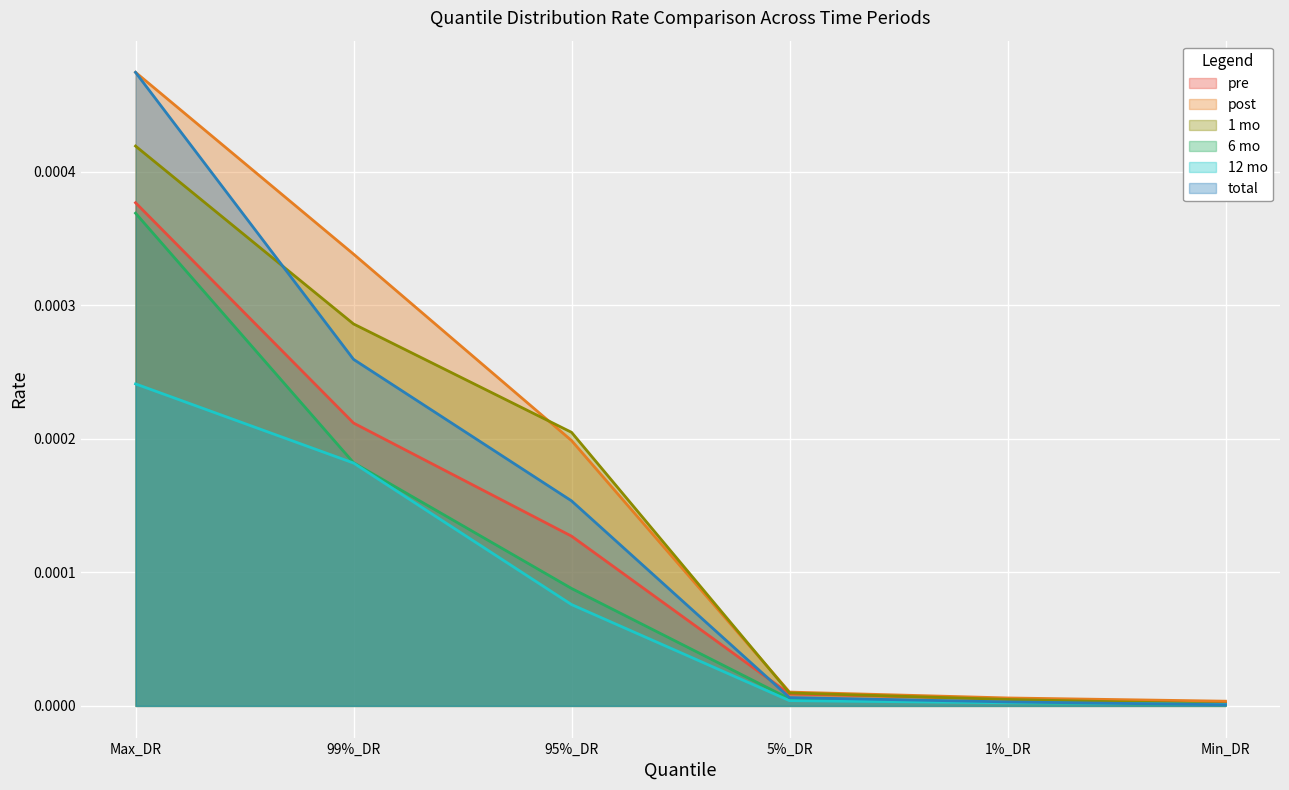

What are all the series names shown in the legend?

pre, post, 1 mo, 6 mo, 12 mo, total